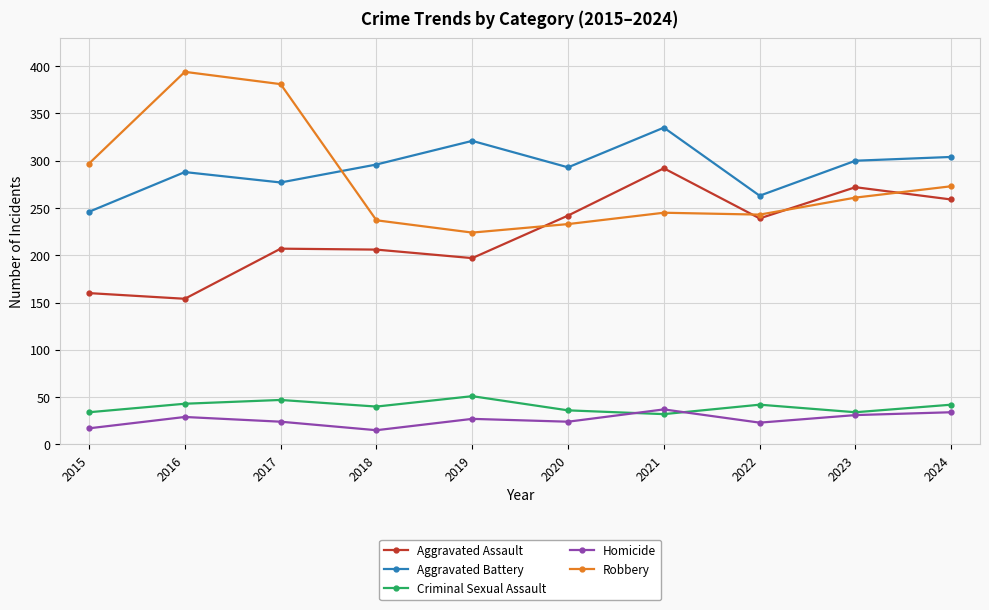

How many categories are shown in the chart?

10